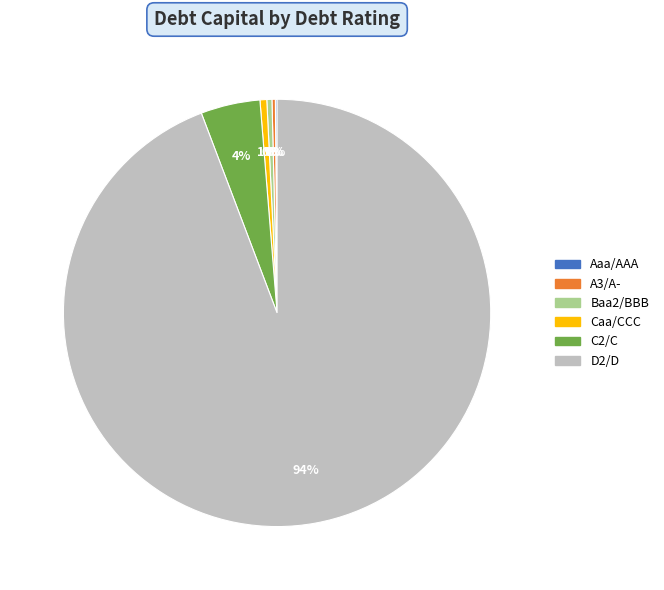

To the nearest percent, what portion does Caa/CCC represent?

1%